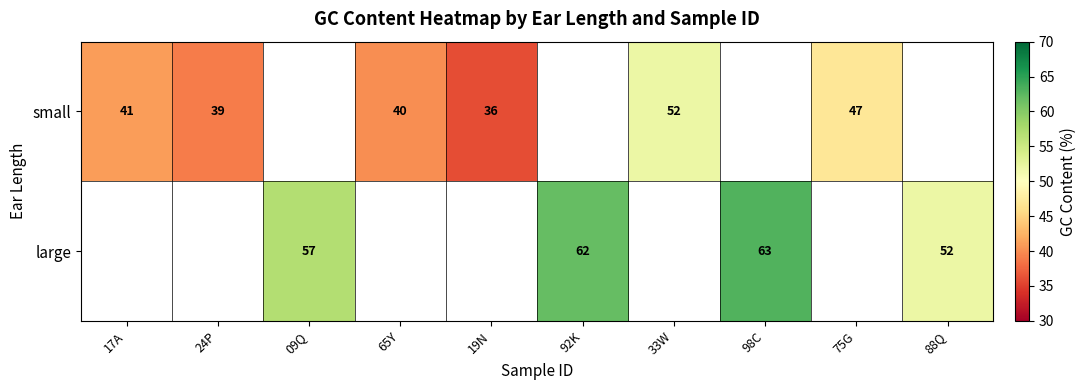

Is it true that large equals 18 at 88Q?

False